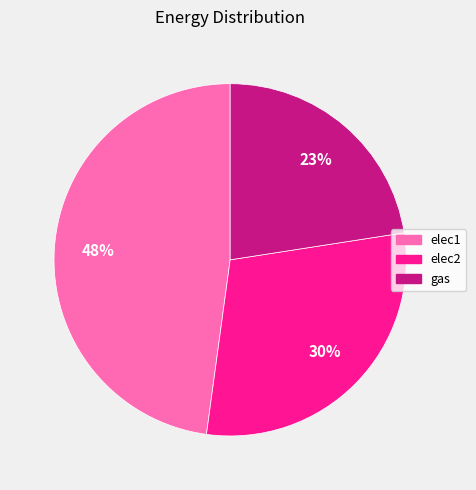

How many slices are in this pie chart?

3